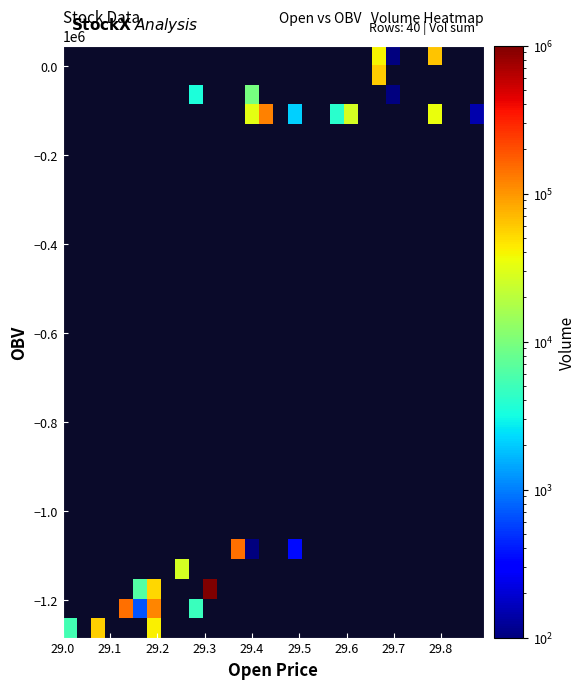

How many categories are shown in the chart?

30